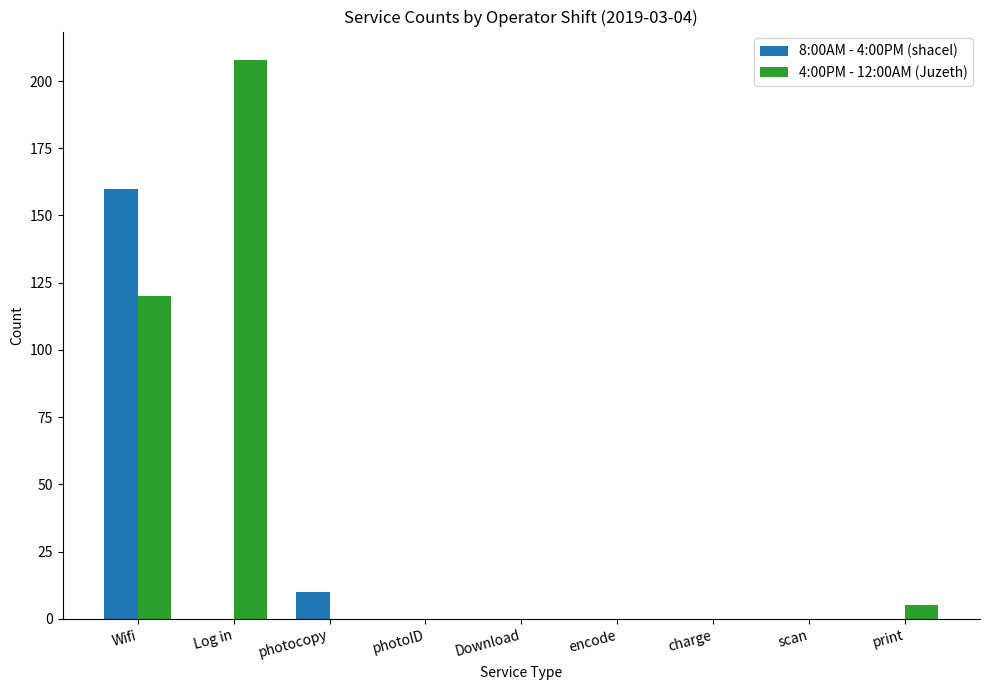

True or false: 4:00PM - 12:00AM (Juzeth) has a value of 0 at photocopy.

True